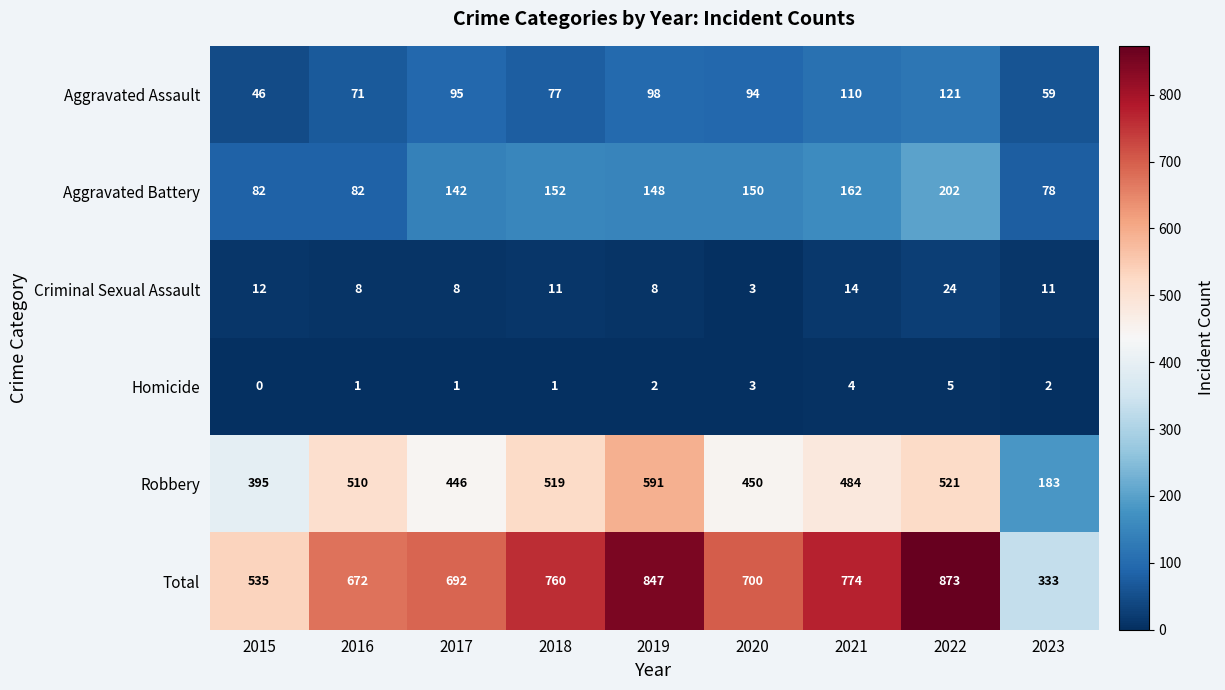

What is the difference between the highest and lowest values at 2015?

535